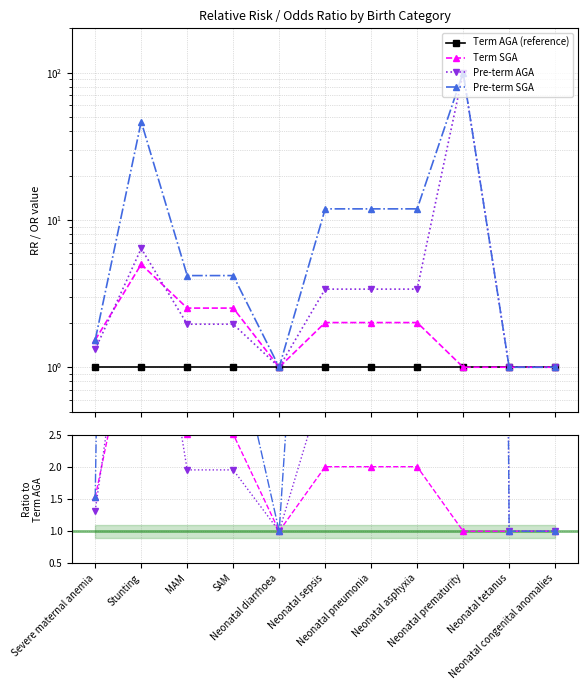

Rank the categories by Term SGA value from highest to lowest.

Stunting, MAM, SAM, Neonatal sepsis, Neonatal pneumonia, Neonatal asphyxia, Severe maternal anemia, Neonatal diarrhoea, Neonatal prematurity, Neonatal tetanus, Neonatal congenital anomalies